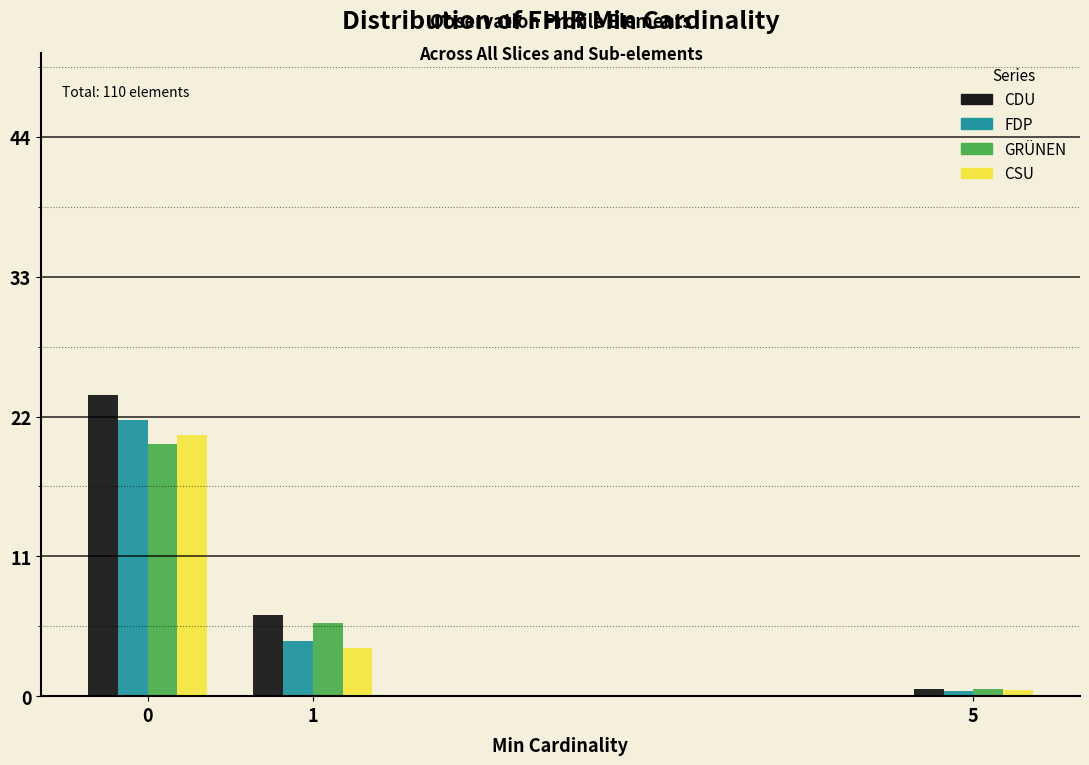

Reading left to right, transcribe all the data shown in this chart.

CDU: 23.7	6.4	0.6
FDP: 21.7	4.3	0.4
GRÜNEN: 19.8	5.8	0.5
CSU: 20.6	3.8	0.5